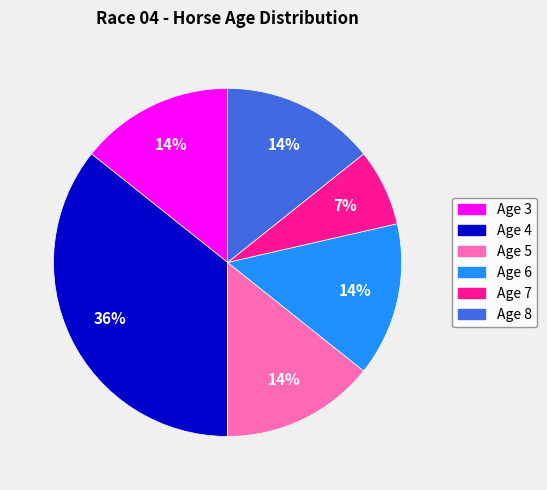

To the nearest percent, what percentage of the pie is Age 6?

14%